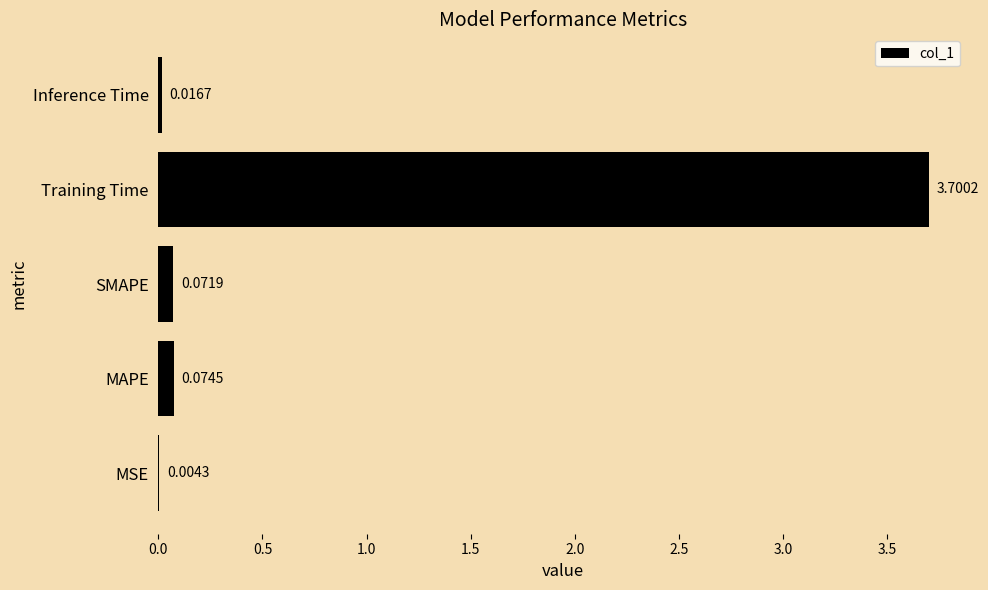

Are the bars horizontal?

Yes